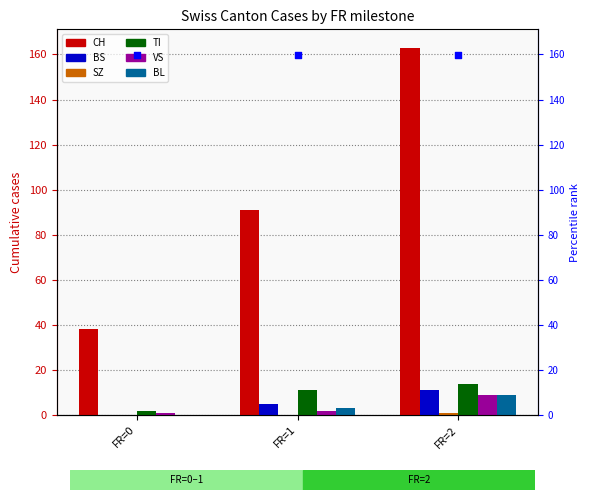

At which category is the sum across all series the highest?

FR=2